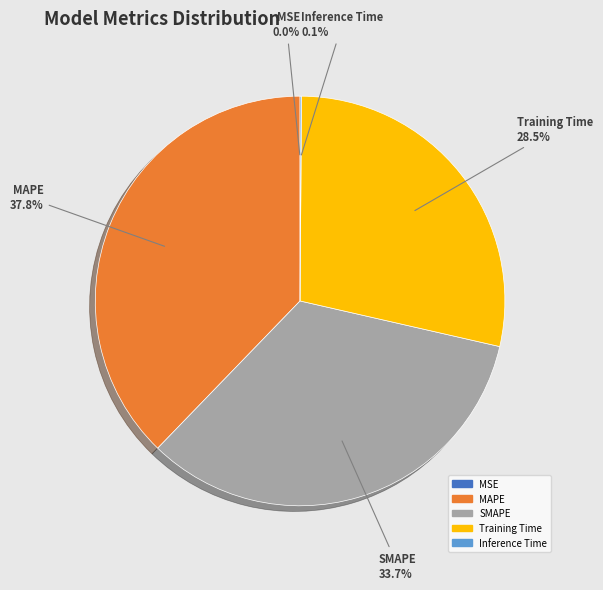

Is there any slice that represents more than half of the pie?

No